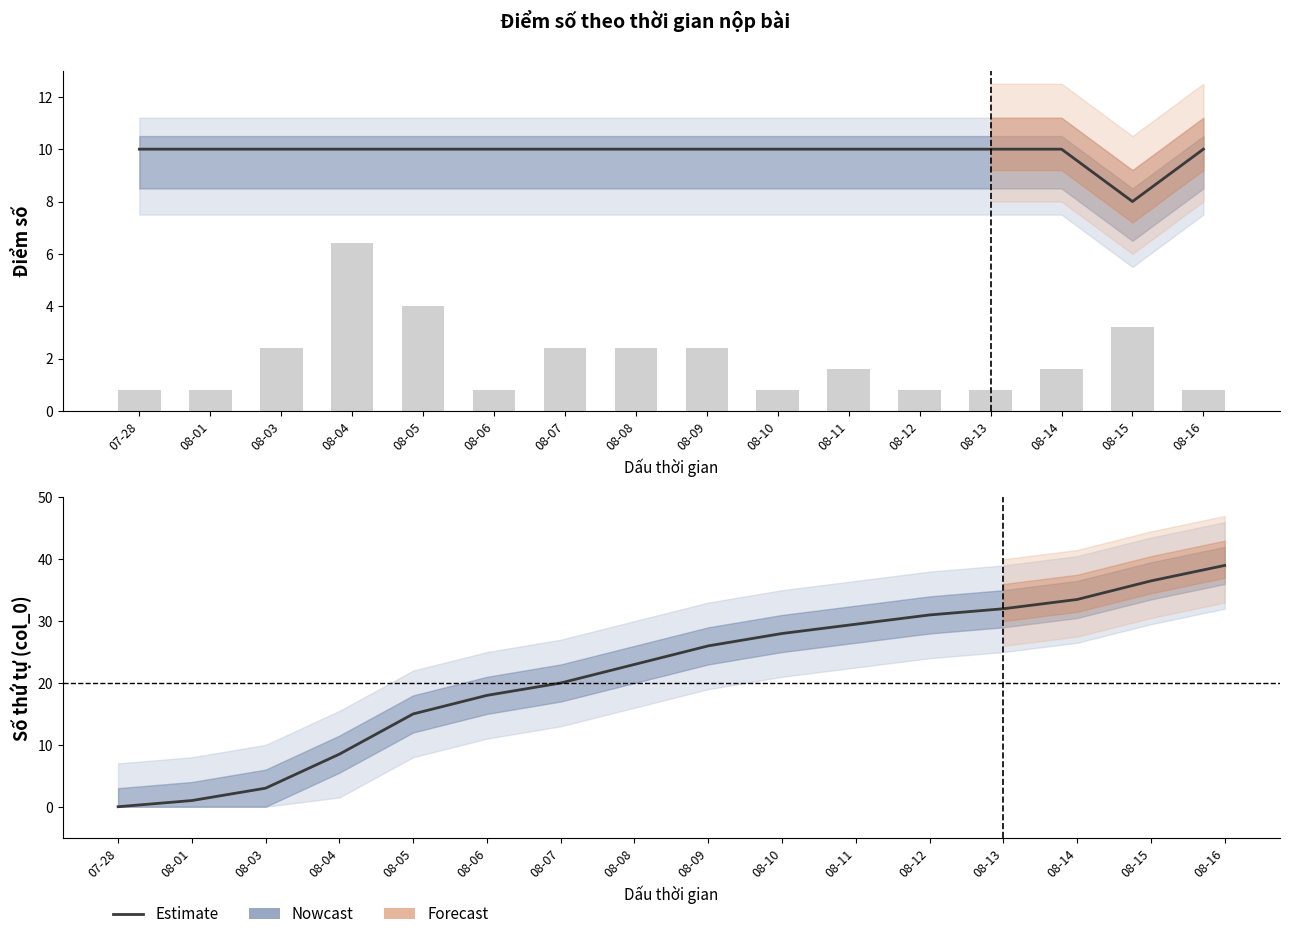

Count the number of data series in this chart.

3